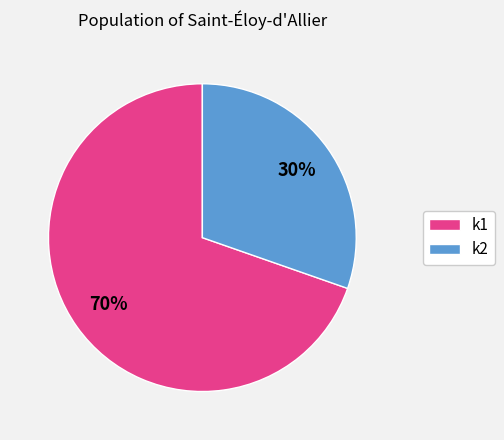

Is there any slice that represents more than half of the pie?

Yes